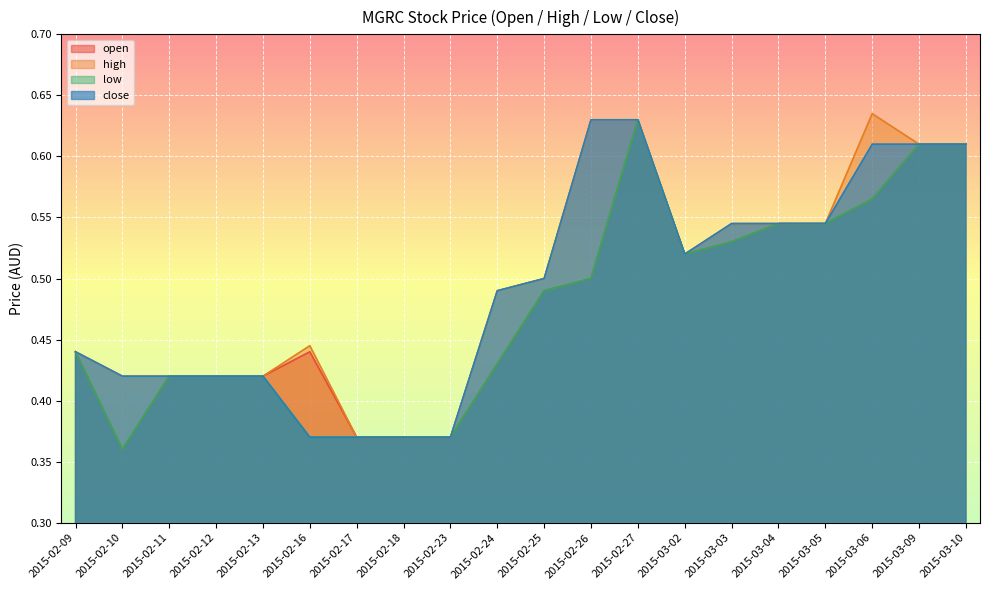

True or false: high and open intersect in this chart.

False